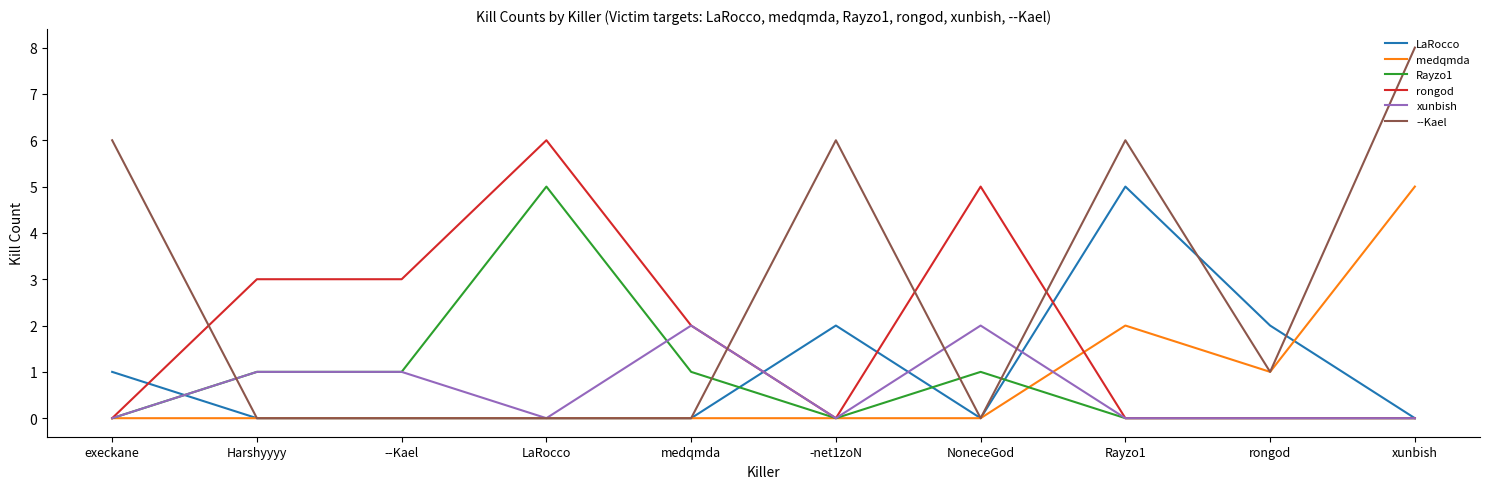

What is the difference between the highest and lowest values at --Kael?

3